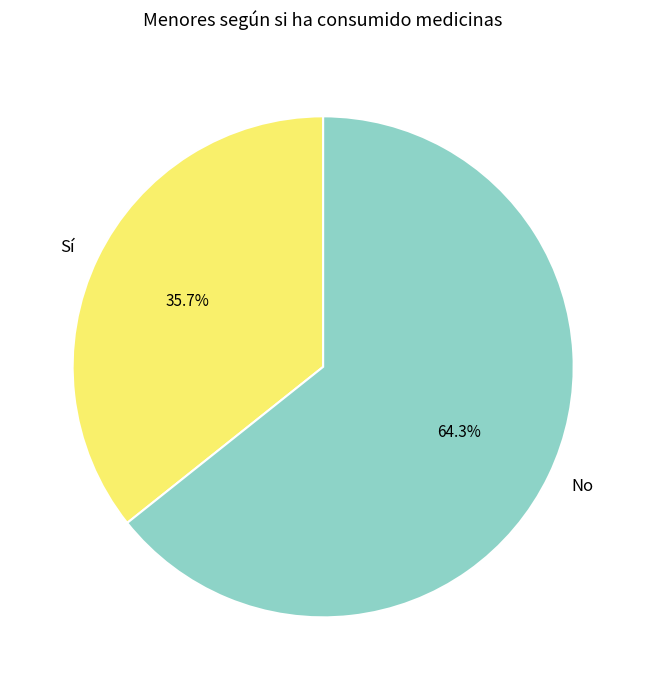

Which category accounts for the majority?

No